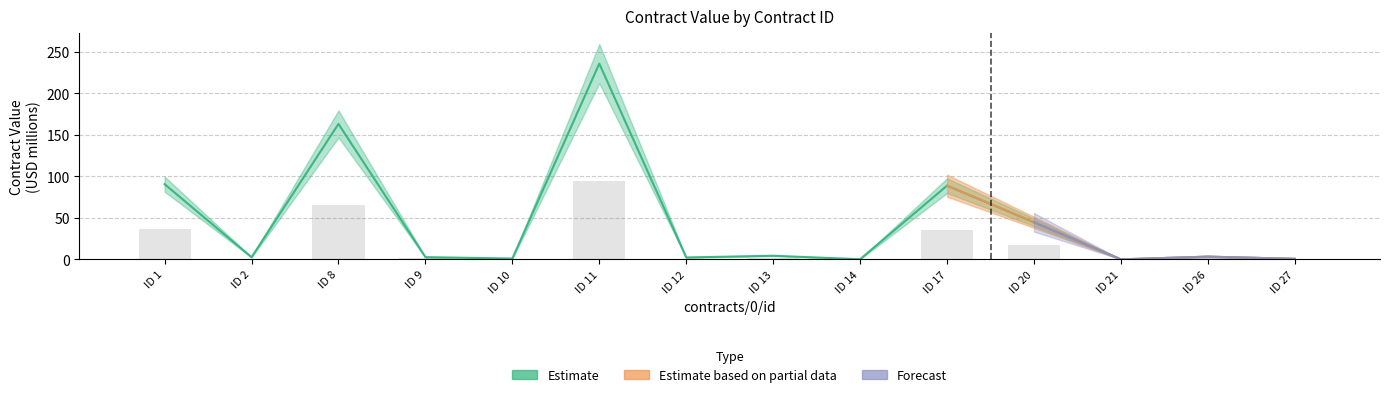

Which has a higher value, ID 14 or ID 11?

ID 11